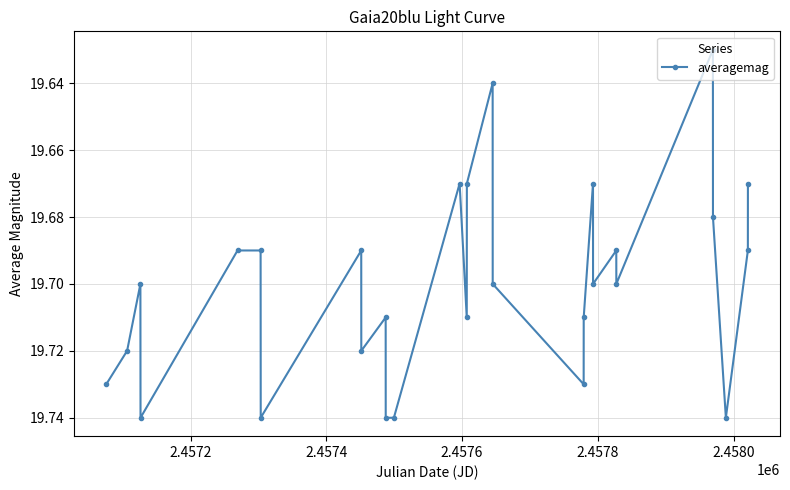

True or false: the data has more than 1 interior local peaks.

True